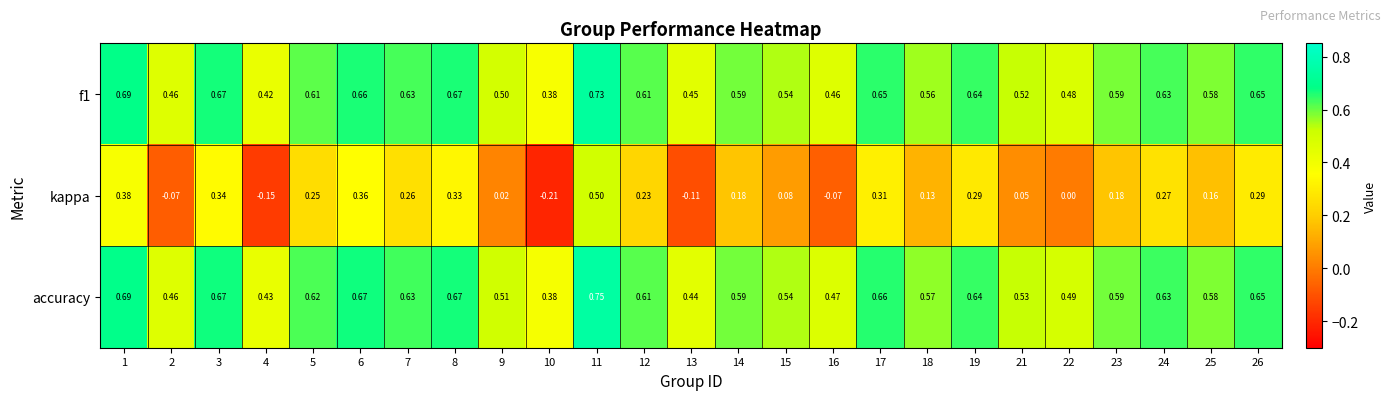

At which category is the sum across all series the highest?

11